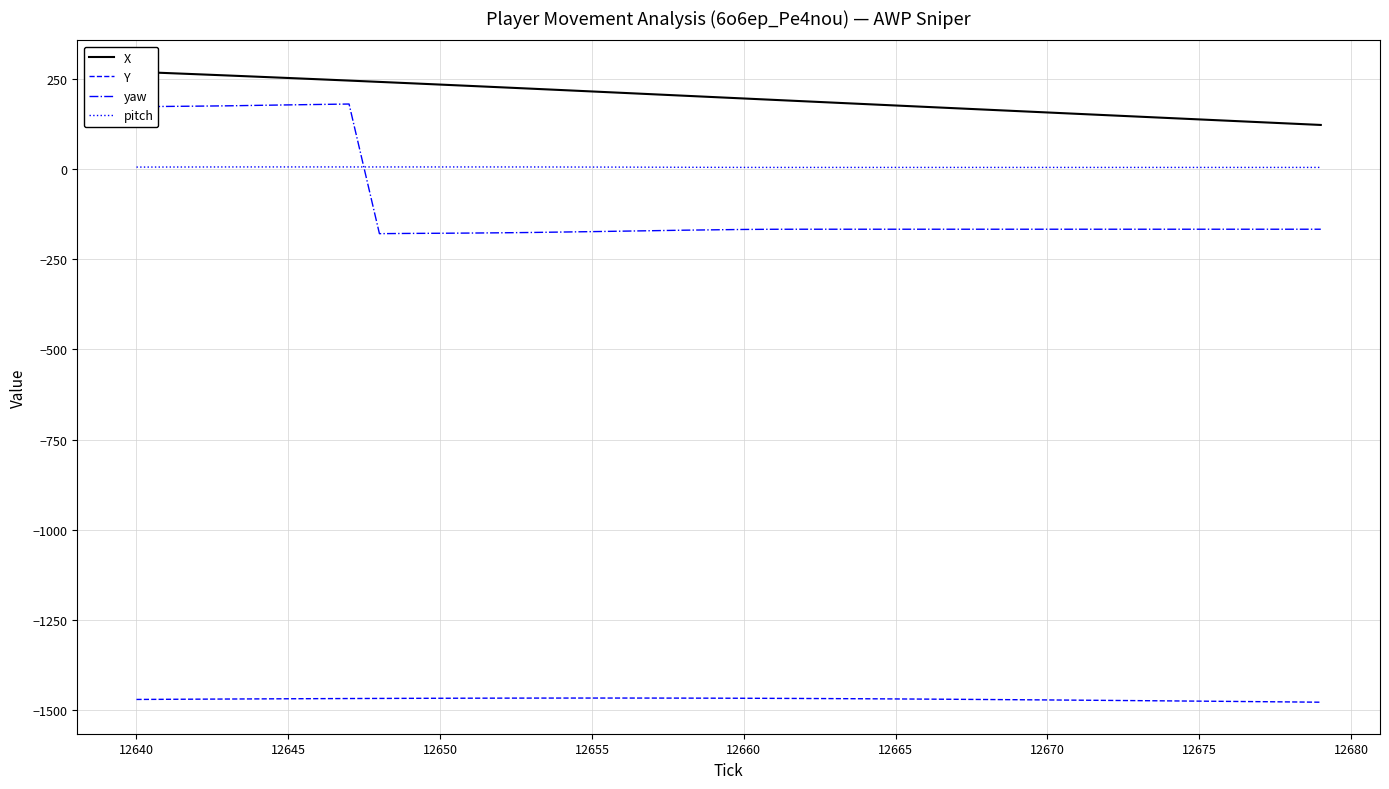

The Y series shows -896.5 at 12675. True or false?

False